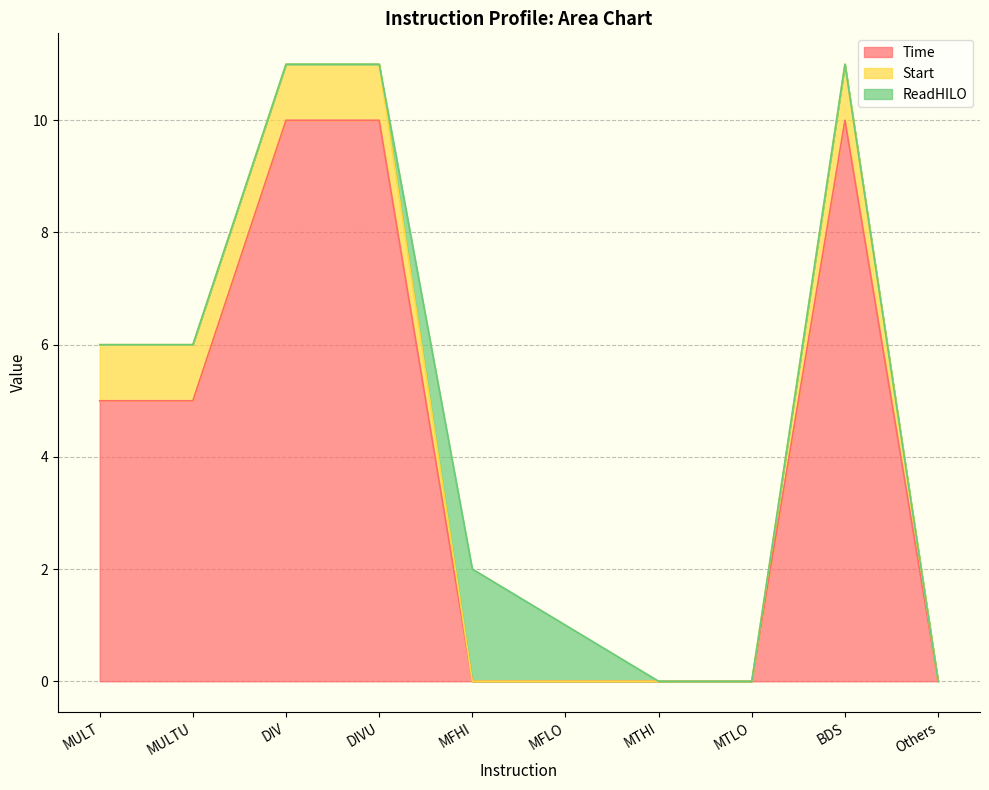

What is the average value of the Time series?

4